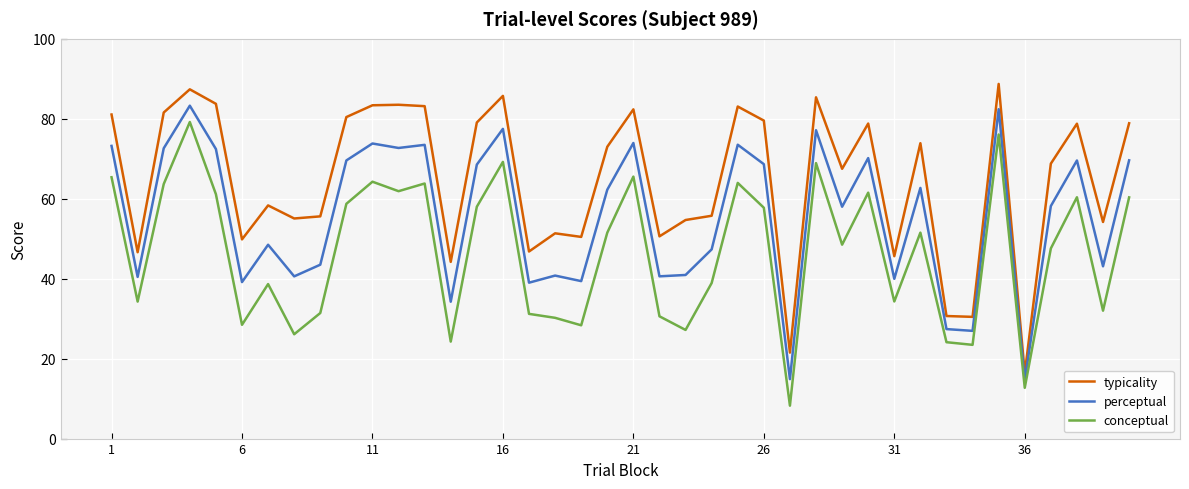

What is the maximum value shown in the chart?

88.7